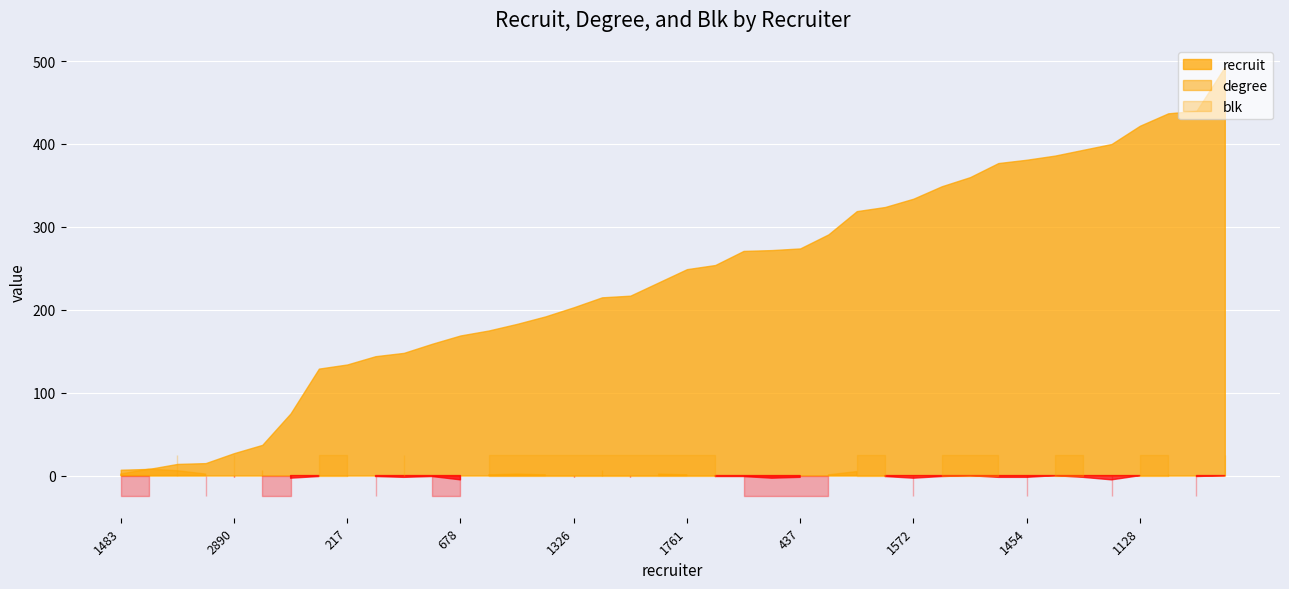

The value of blk at 1572 is 0. True or false?

True